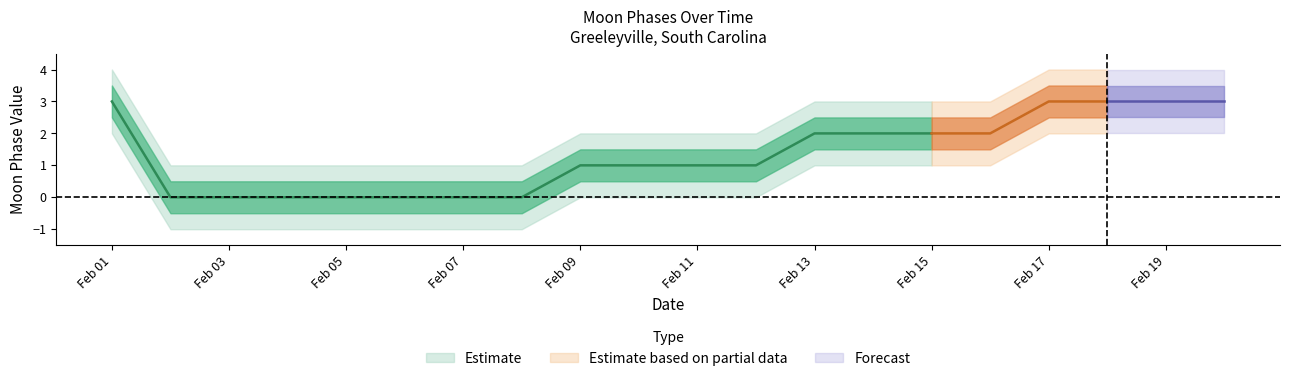

Which series has the largest total across all categories?

Estimate